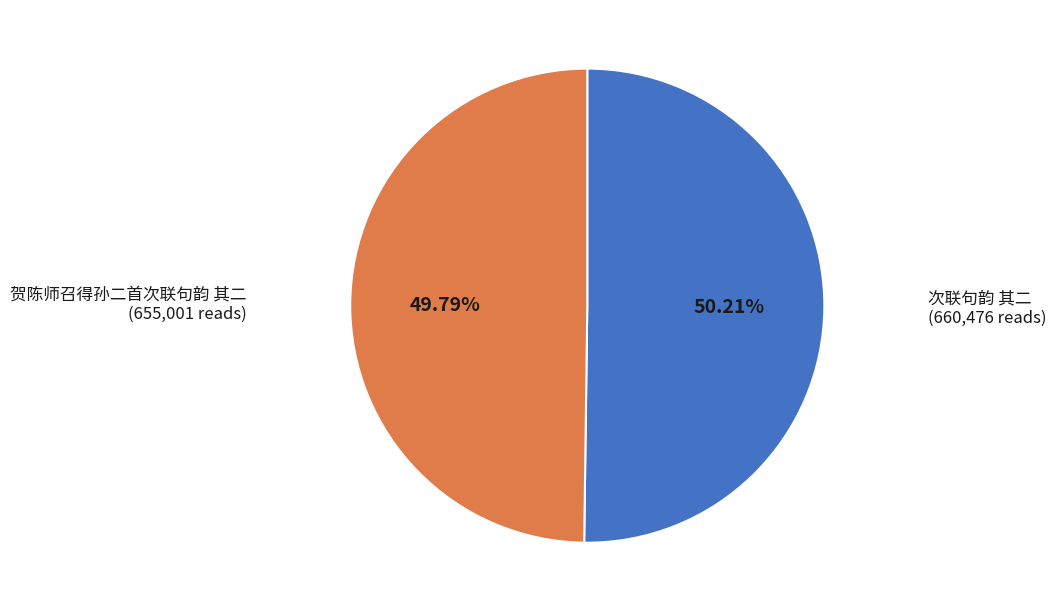

Is there a majority slice in this chart?

Yes